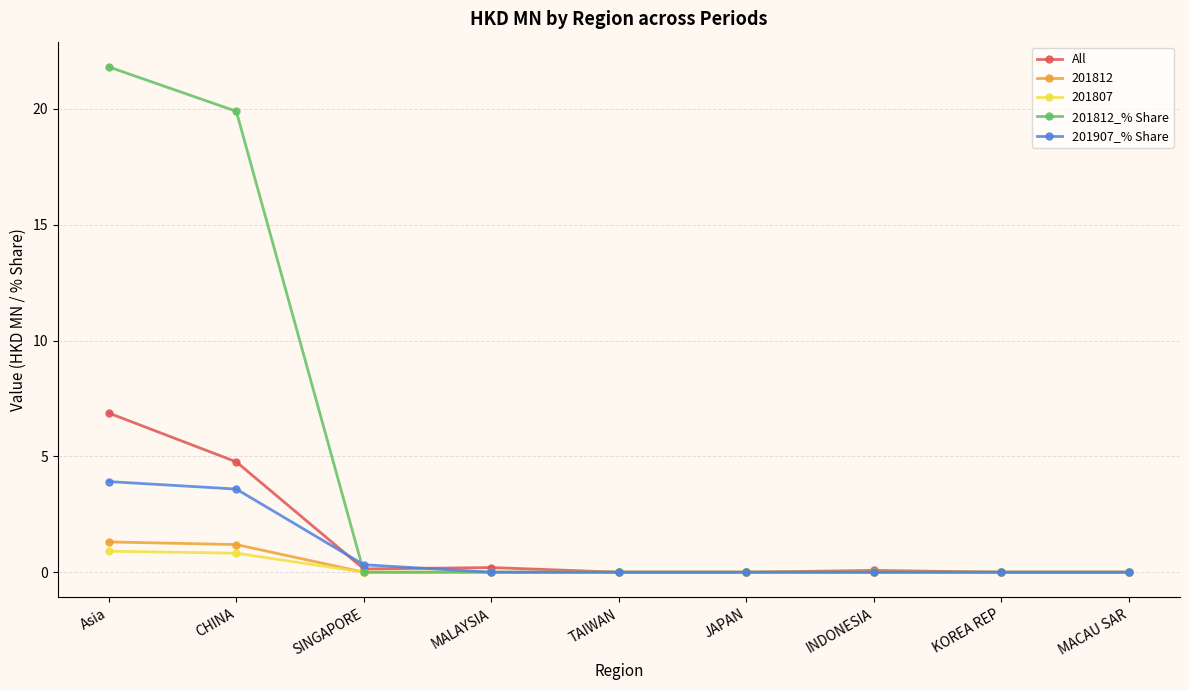

What is the total value across all series at SINGAPORE?

0.5